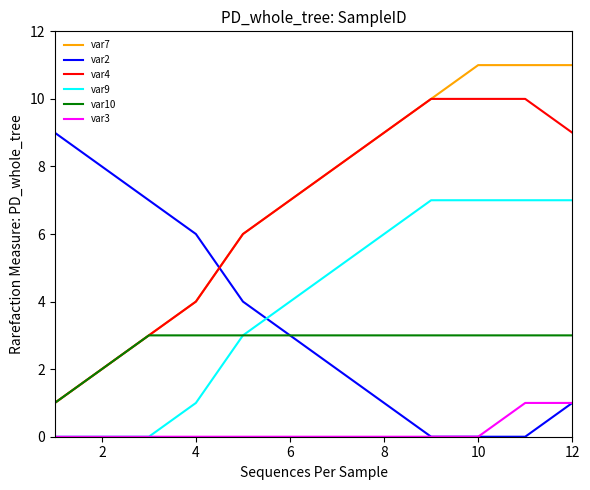

List the series in order of their peak value, lowest first.

var3, var10, var9, var2, var4, var7